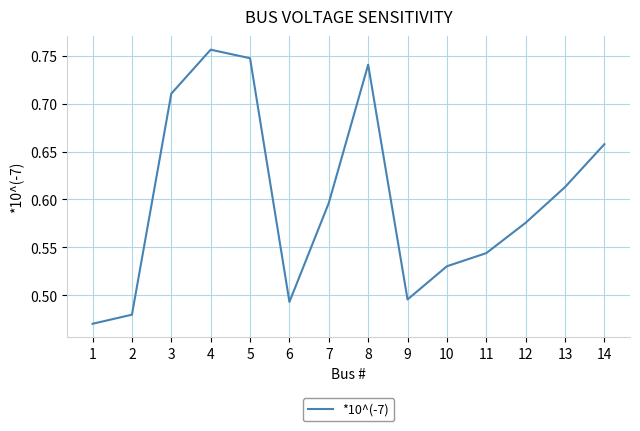

Between 12 and 5, which is larger?

5